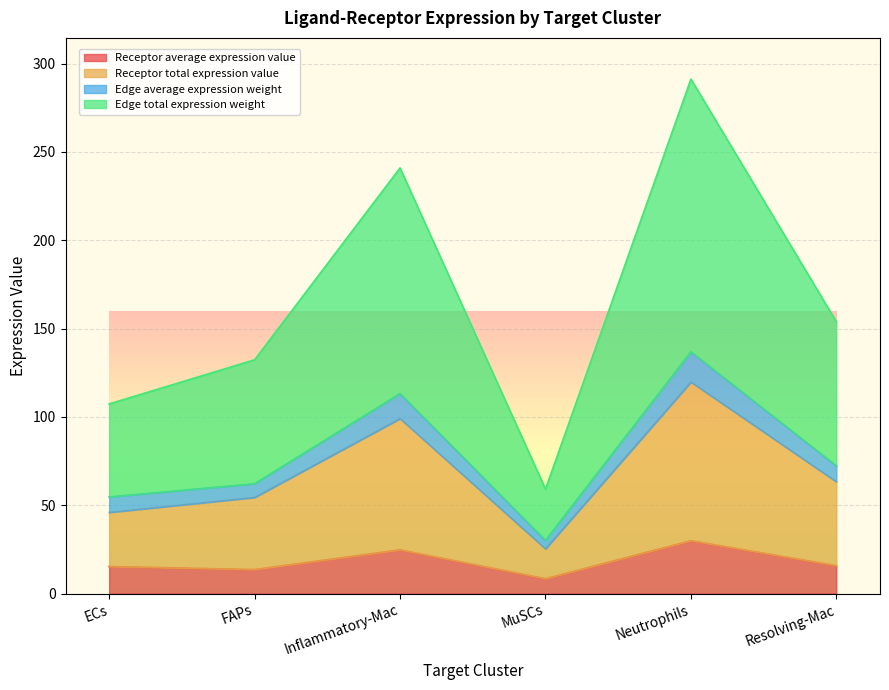

At which category is the sum across all series the highest?

Neutrophils